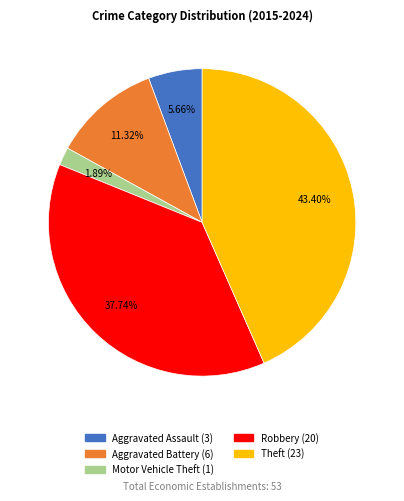

What is the total percentage of Aggravated Battery and Theft?

54.7%